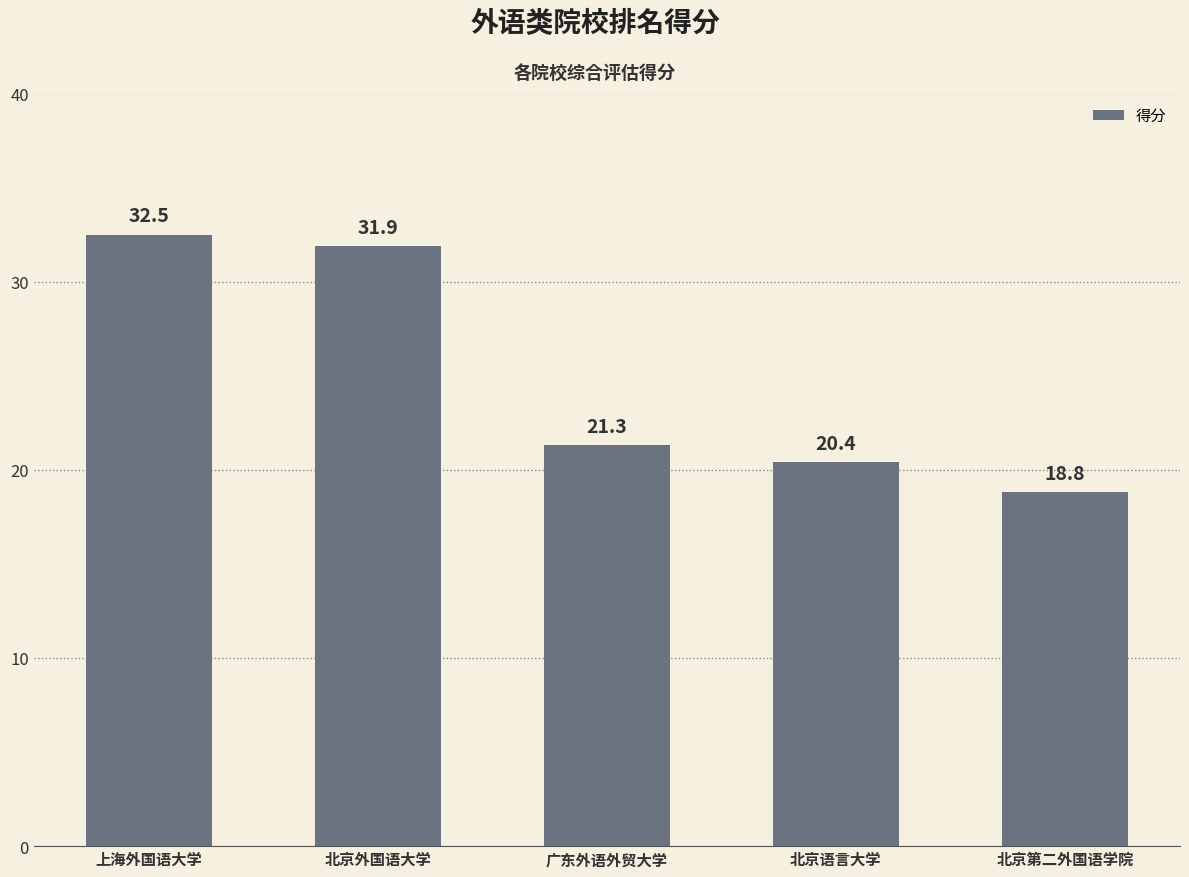

At which label is the value closest to 25?

广东外语外贸大学